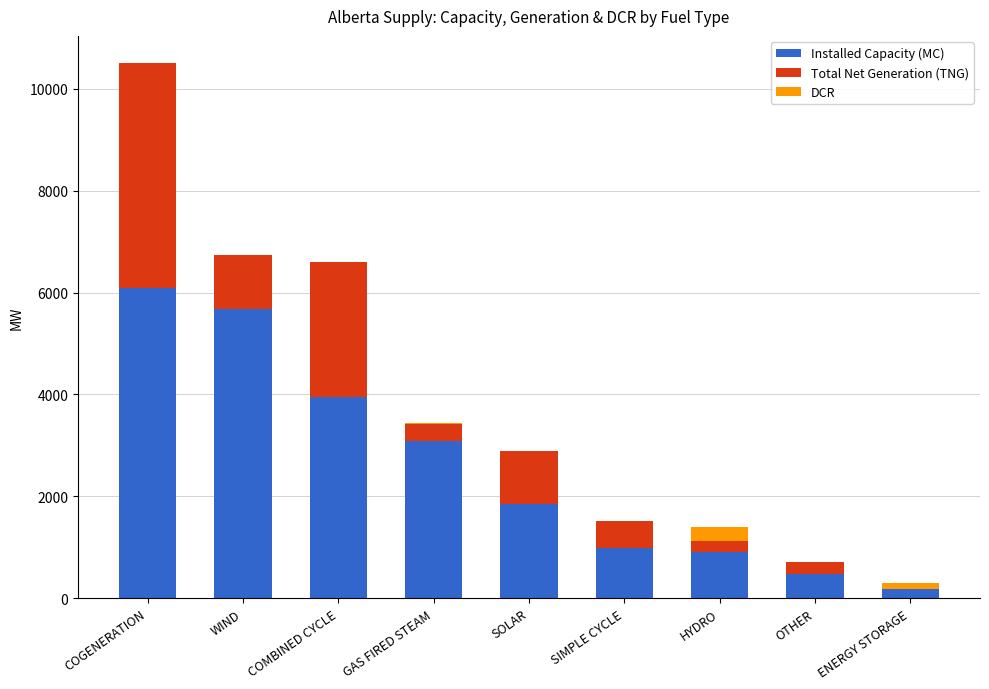

What are all the series names shown in the legend?

Installed Capacity (MC), Total Net Generation (TNG), DCR